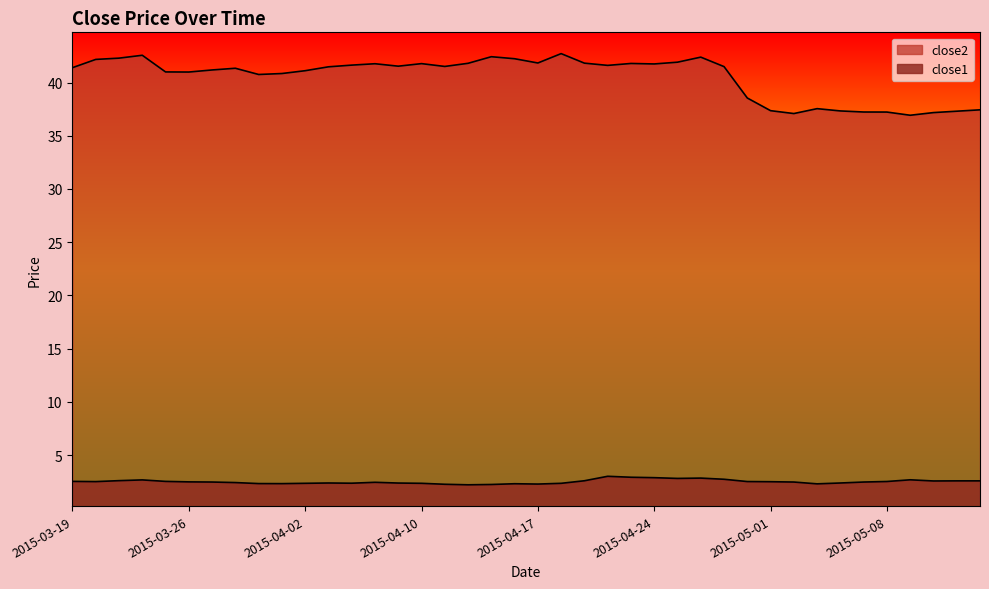

Reading left to right, extract all data points from this chart.

close2: 2015-03-19=41.4	2015-03-20=42.2	2015-03-23=42.3	2015-03-24=42.6	2015-03-25=41.0	2015-03-26=41.0	2015-03-27=41.2	2015-03-30=41.3	2015-03-31=40.8	2015-04-01=40.8	2015-04-02=41.1	2015-04-06=41.5	2015-04-07=41.6	2015-04-08=41.8	2015-04-09=41.5	2015-04-10=41.8	2015-04-13=41.5	2015-04-14=41.8	2015-04-15=42.4	2015-04-16=42.2	2015-04-17=41.8	2015-04-20=42.7	2015-04-21=41.8	2015-04-22=41.6	2015-04-23=41.8	2015-04-24=41.7	2015-04-27=41.9	2015-04-28=42.4	2015-04-29=41.5	2015-04-30=38.5	2015-05-01=37.4	2015-05-04=37.1	2015-05-05=37.5	2015-05-06=37.3	2015-05-07=37.2	2015-05-08=37.2	2015-05-11=36.9	2015-05-12=37.2	2015-05-13=37.3	2015-05-14=37.4
close1: 2015-03-19=2.5	2015-03-20=2.5	2015-03-23=2.6	2015-03-24=2.7	2015-03-25=2.5	2015-03-26=2.5	2015-03-27=2.5	2015-03-30=2.4	2015-03-31=2.3	2015-04-01=2.3	2015-04-02=2.3	2015-04-06=2.4	2015-04-07=2.4	2015-04-08=2.4	2015-04-09=2.4	2015-04-10=2.3	2015-04-13=2.3	2015-04-14=2.2	2015-04-15=2.2	2015-04-16=2.3	2015-04-17=2.3	2015-04-20=2.3	2015-04-21=2.6	2015-04-22=3.0	2015-04-23=2.9	2015-04-24=2.9	2015-04-27=2.8	2015-04-28=2.8	2015-04-29=2.7	2015-04-30=2.5	2015-05-01=2.5	2015-05-04=2.5	2015-05-05=2.3	2015-05-06=2.4	2015-05-07=2.5	2015-05-08=2.5	2015-05-11=2.7	2015-05-12=2.6	2015-05-13=2.6	2015-05-14=2.6